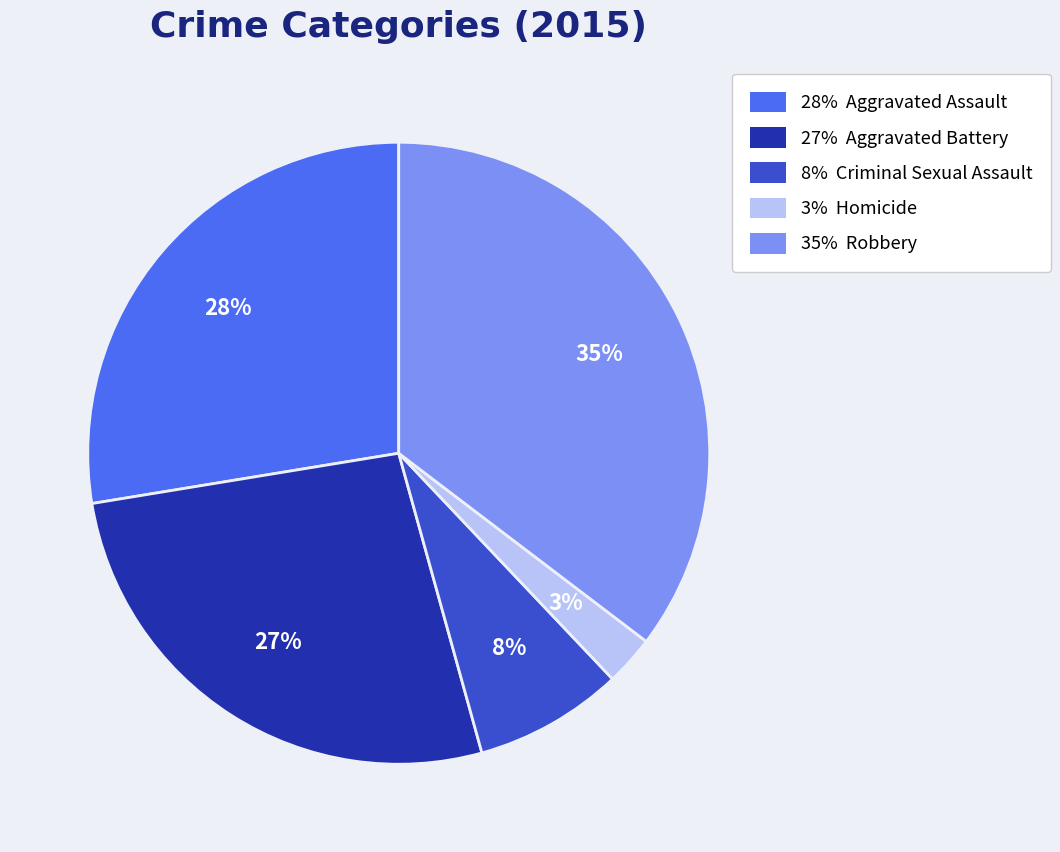

How many segments does this pie chart have?

5